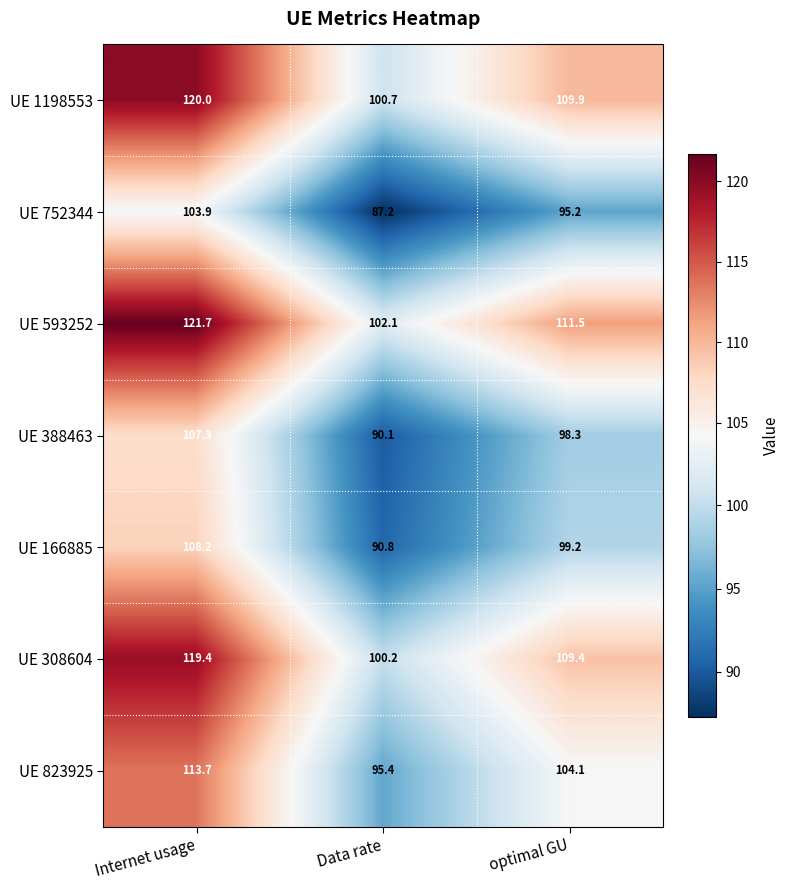

What is the maximum value for UE 388463?

107.3